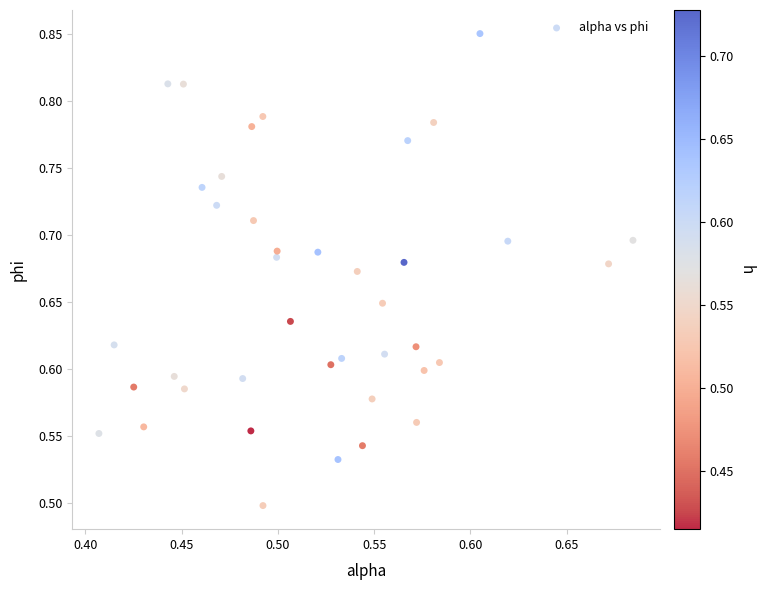

What is the range of X values (max minus min)?

0.3